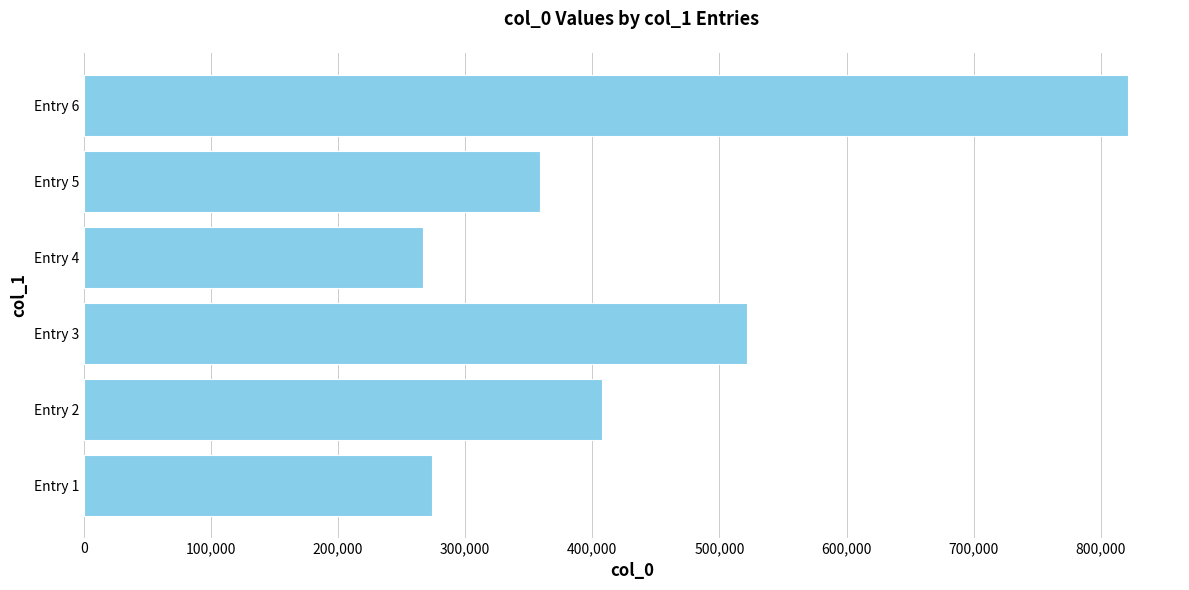

Is it true that the value at Entry 2 is 535046?

False